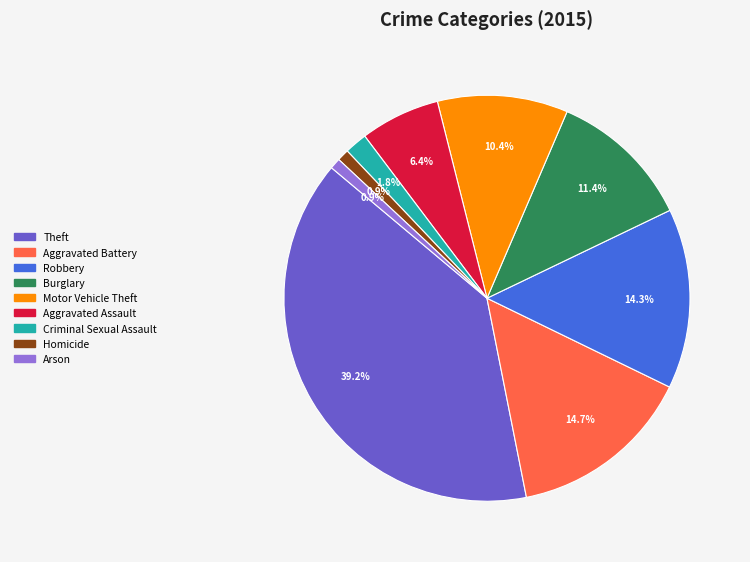

Count the number of slices in the pie.

9